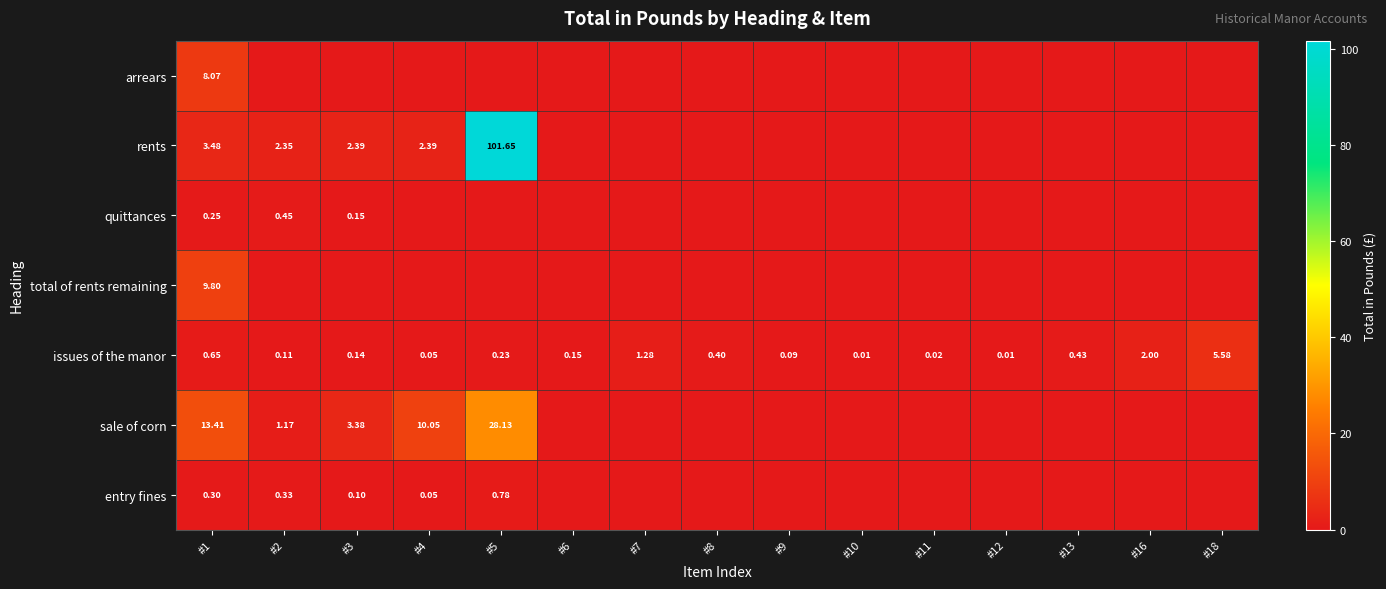

At how many categories does at least one series exceed 53?

1